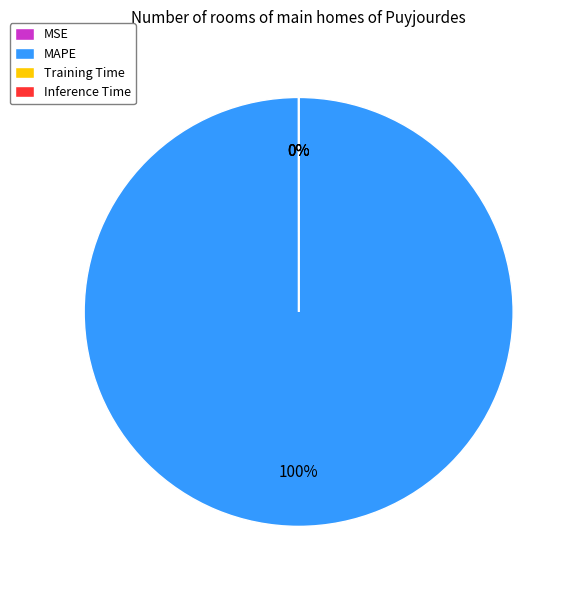

Which slice represents more than half of the pie?

MAPE